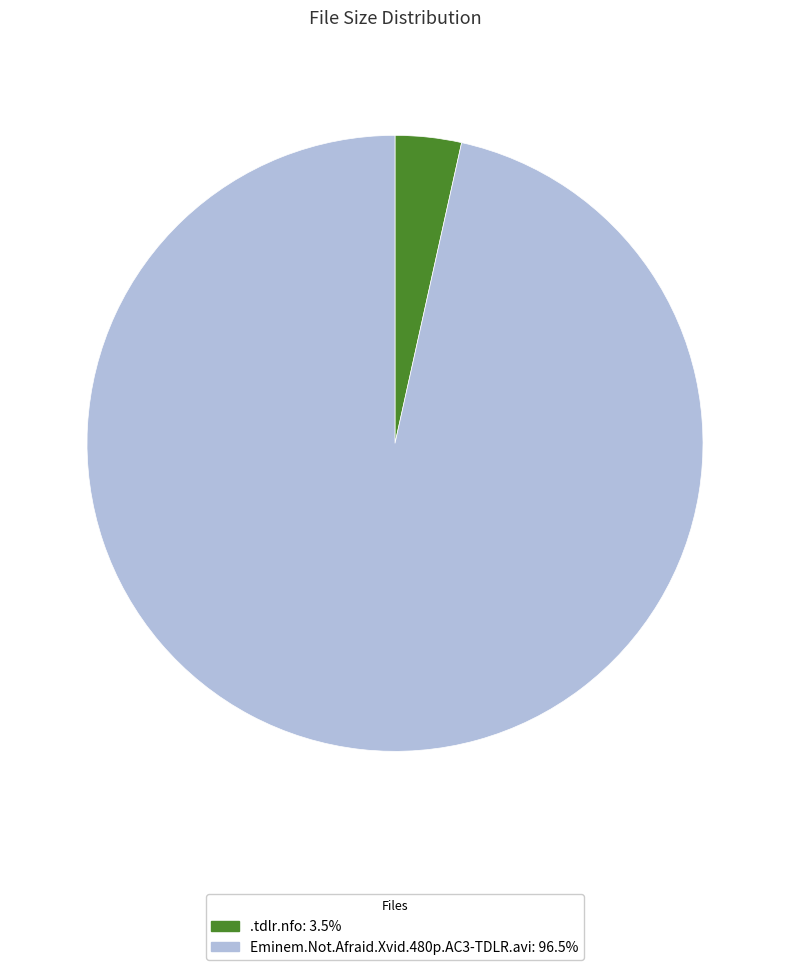

True or false: Eminem.Not.Afraid.Xvid.480p.AC3-TDLR.avi accounts for 97% of the total.

True